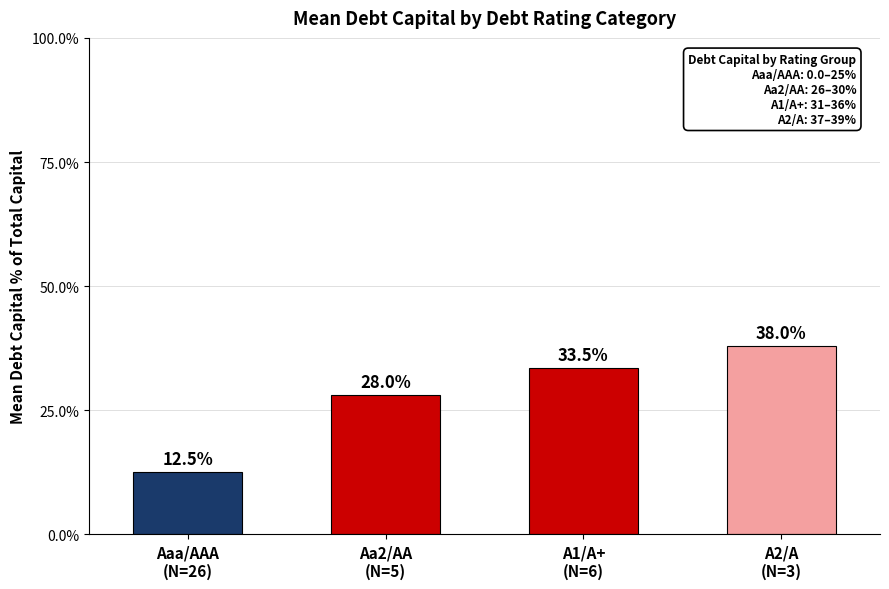

True or false: the data shows 45.4 at Aa2/AA
(N=5).

False